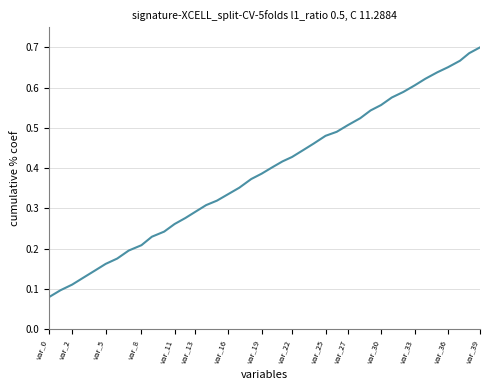

Where is the data nearest to the value 0?

var_0